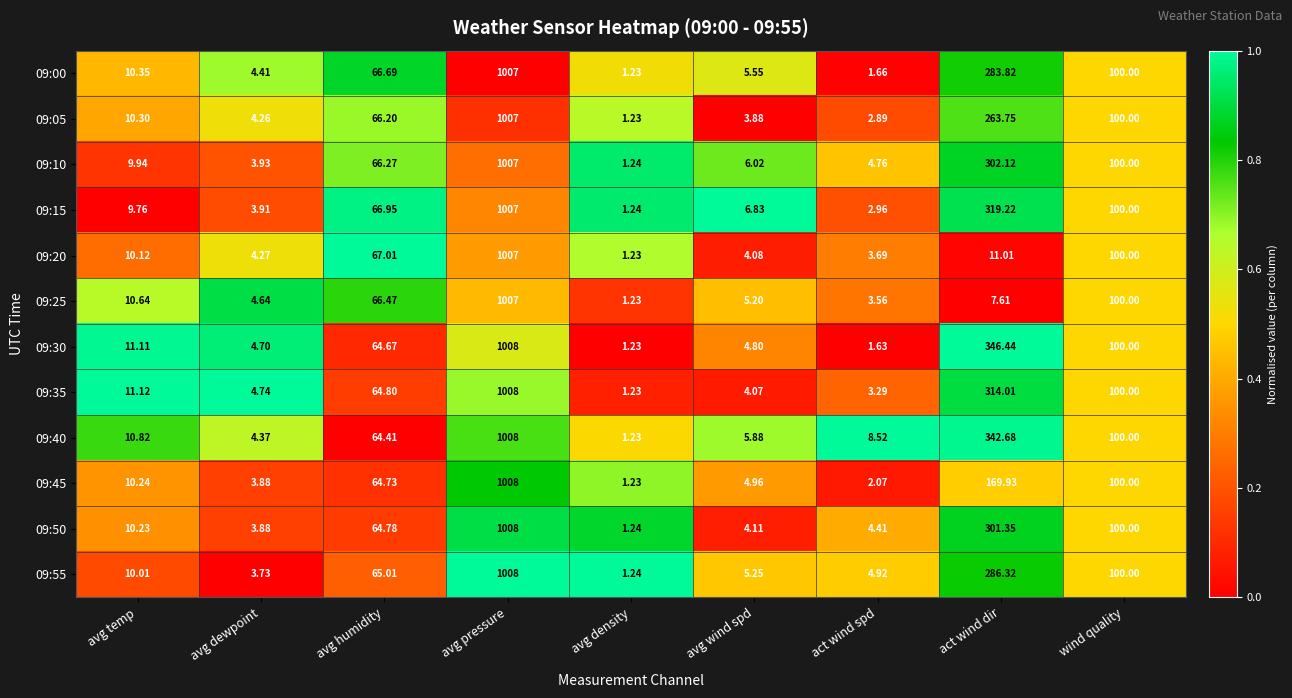

Rank the categories by 09:45 value from lowest to highest.

avg density, act wind spd, avg dewpoint, avg wind spd, avg temp, avg humidity, wind quality, act wind dir, avg pressure